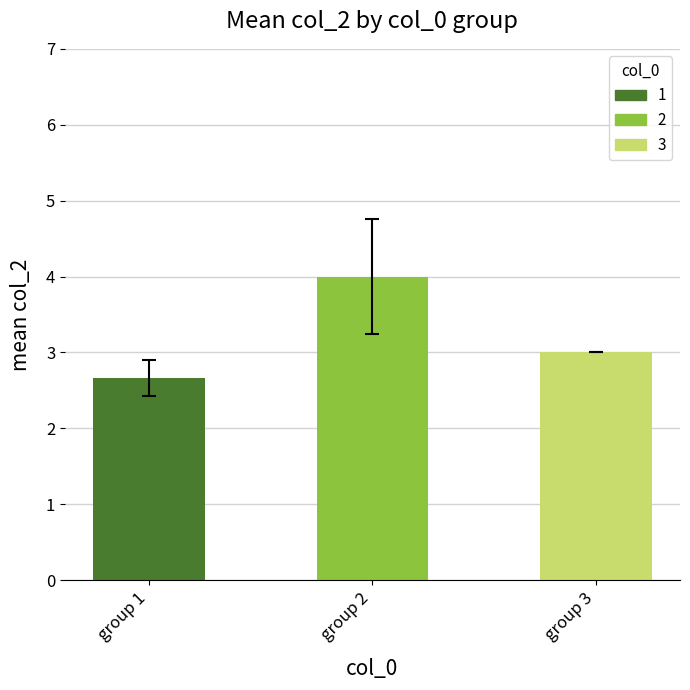

Is it true that the value at group 3 is 3.0?

True